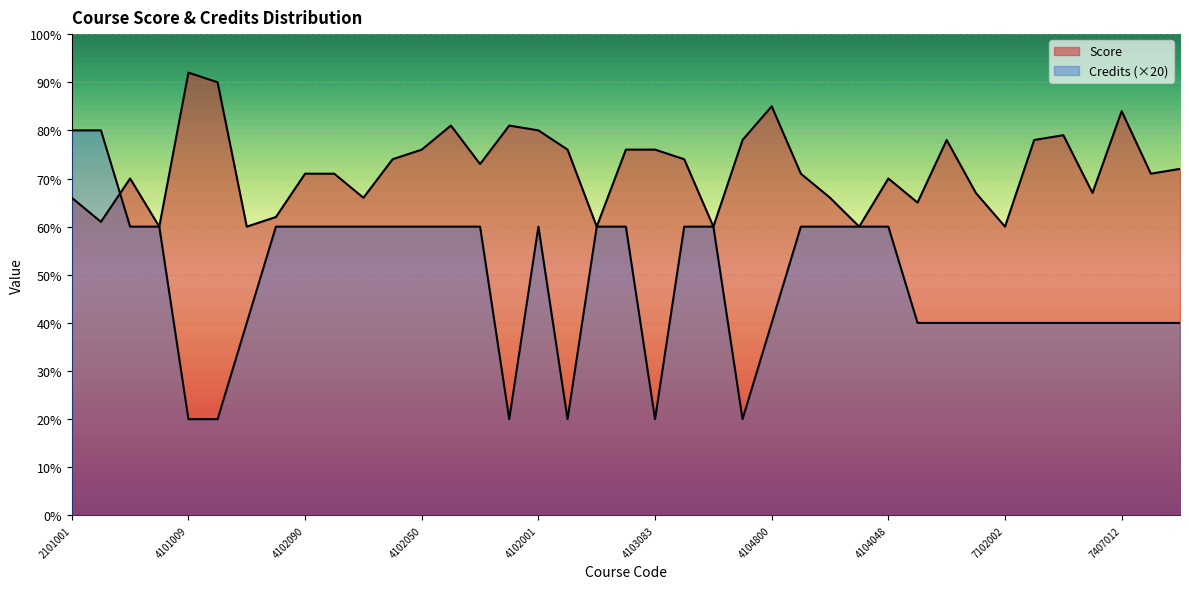

How many data points does each series have?

39